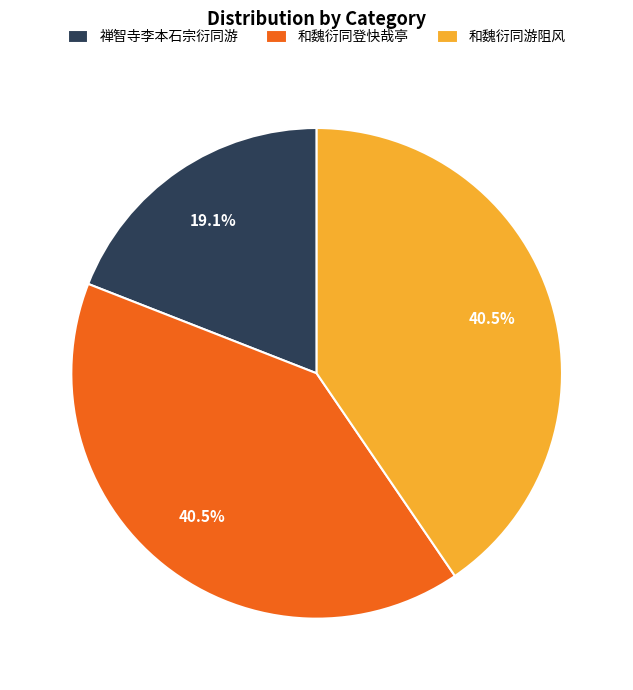

What portion of the pie excludes 和魏衍同游阻风?

59.5%